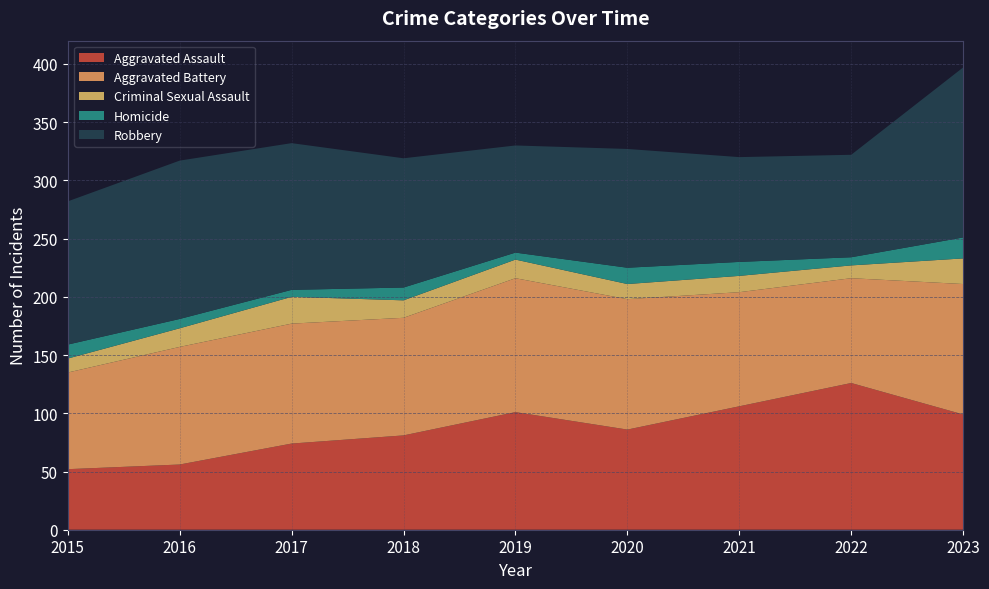

Reading left to right, transcribe all the data shown in this chart.

Aggravated Assault: 52	56	74	81	101	86	106	126	99
Aggravated Battery: 83	101	103	101	115	112	98	90	112
Criminal Sexual Assault: 12	16	23	15	16	13	14	11	22
Homicide: 12	8	6	11	6	14	12	7	18
Robbery: 123	136	126	111	92	102	90	88	146